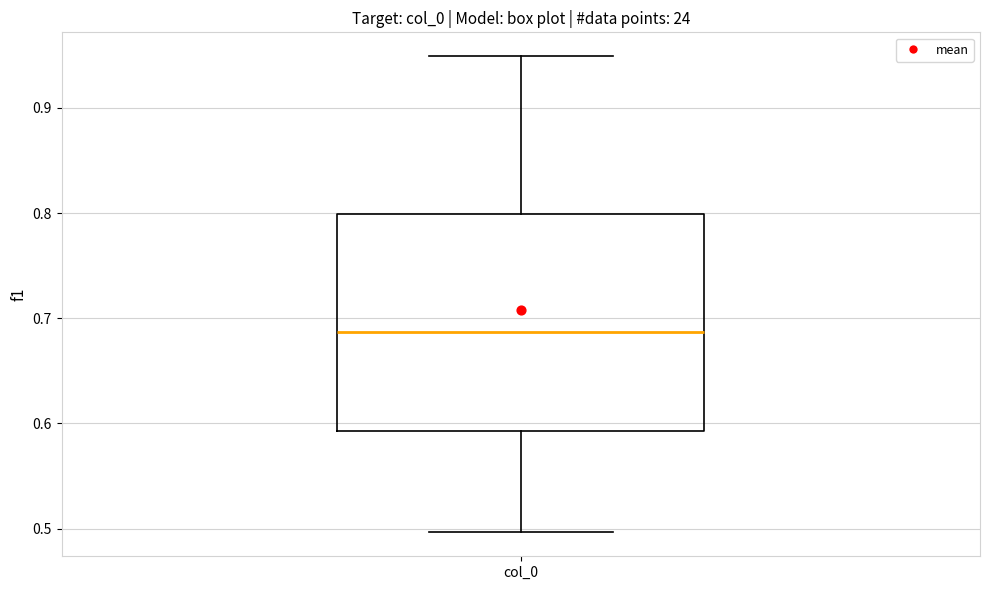

Transcribe this box plot: give where the median line is, the range the box spans, and where the two whiskers end, as read against the y-axis. The values are not printed on the chart, so give them approximately, as read against the axis.

median 0.69, box 0.59 to 0.80, whiskers 0.50 to 0.95